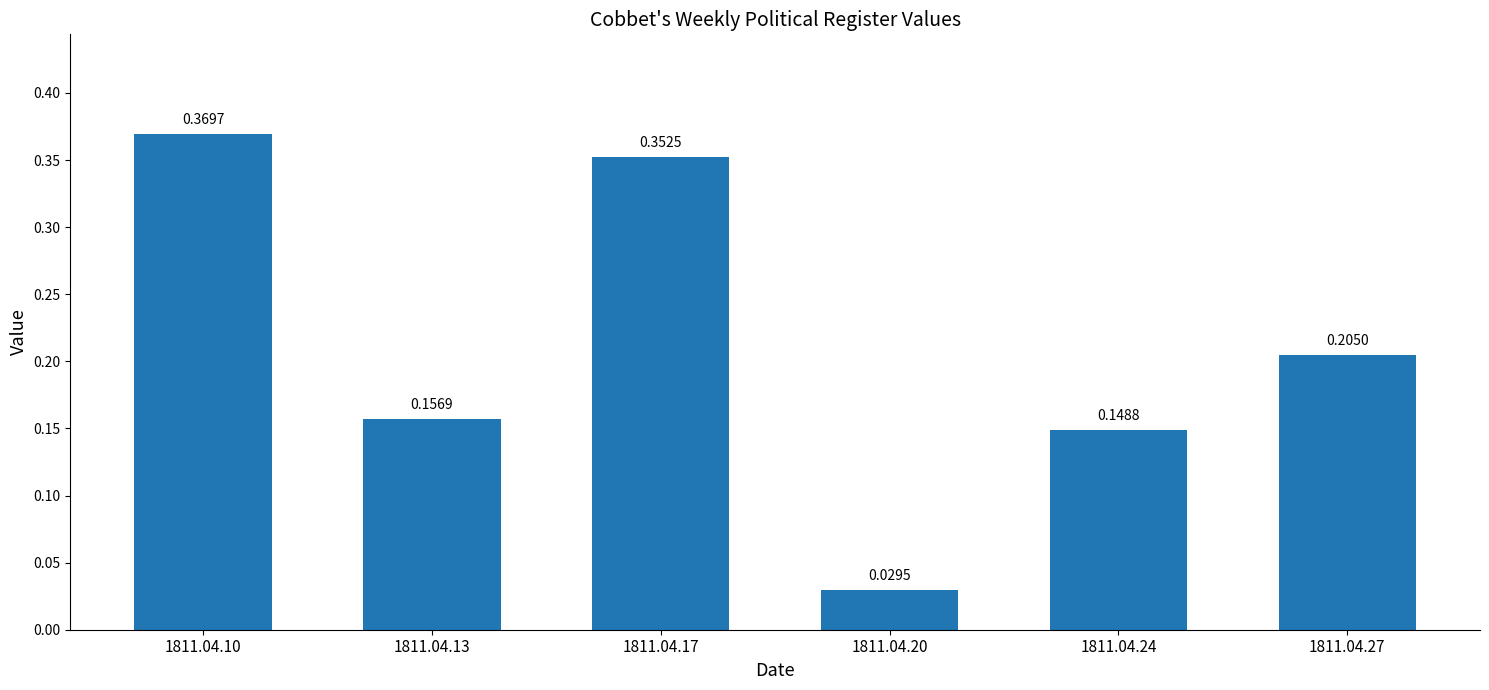

Which has a higher value, 1811.04.27 or 1811.04.10?

1811.04.10